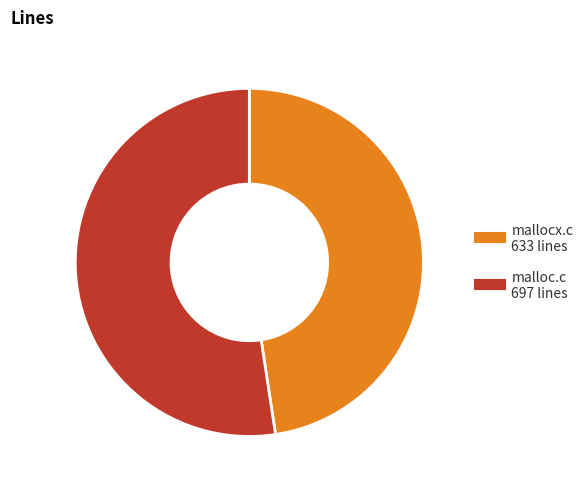

Combined, do malloc.c and mallocx.c account for over 50%?

Yes